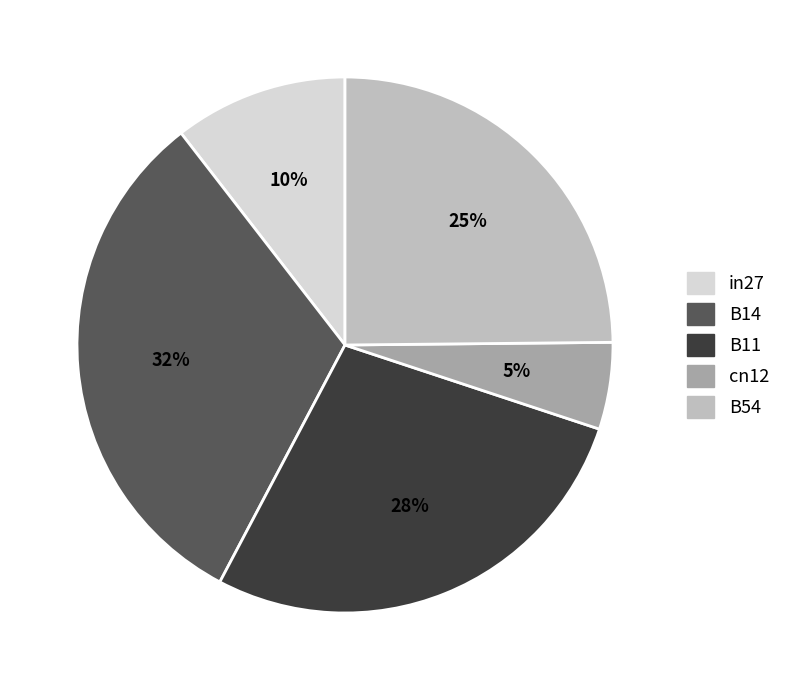

Rank the categories by value from lowest to highest.

cn12, in27, B54, B11, B14